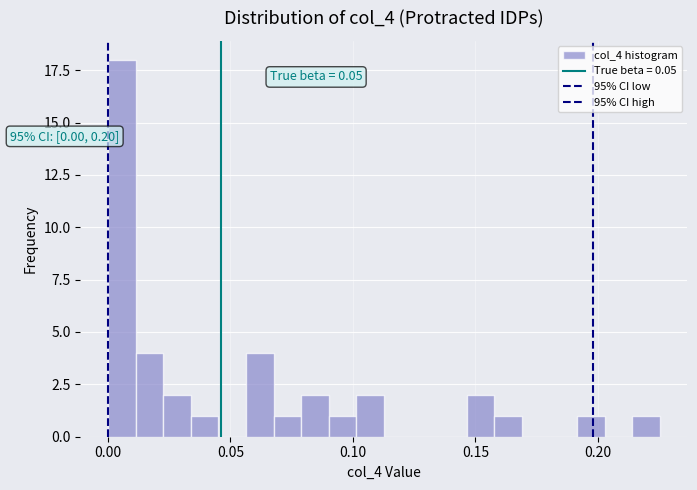

Around what value on the x-axis is the tallest bar? Give the approximate position of its centre, as read against the axis.

0.005